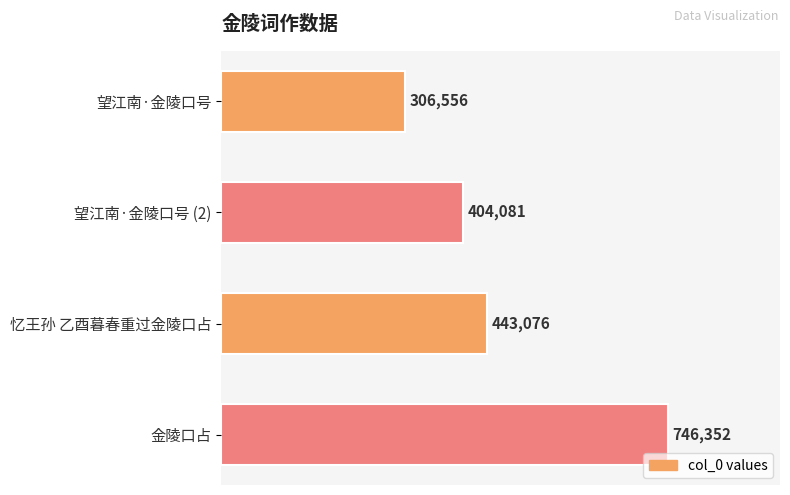

What is the average value?

475016